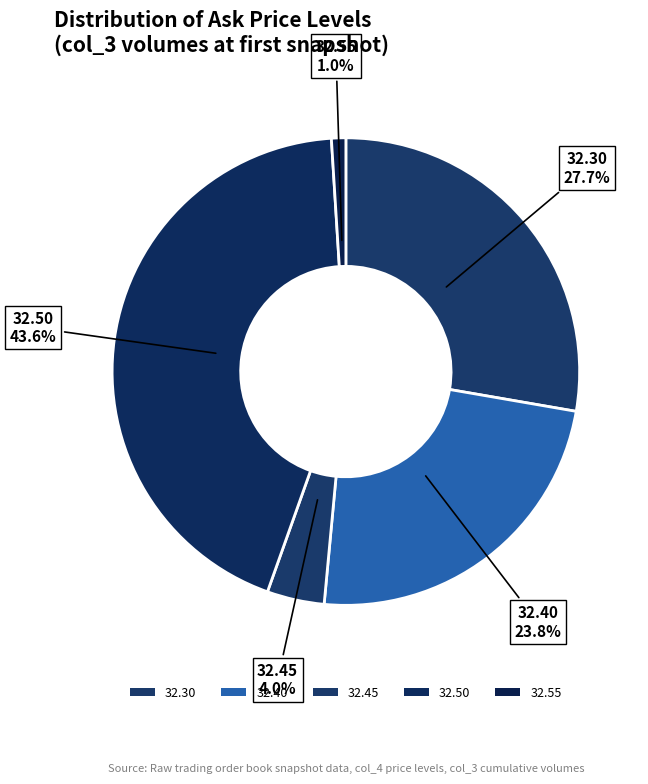

What is the change in value from 32.30 to 32.40?

-4